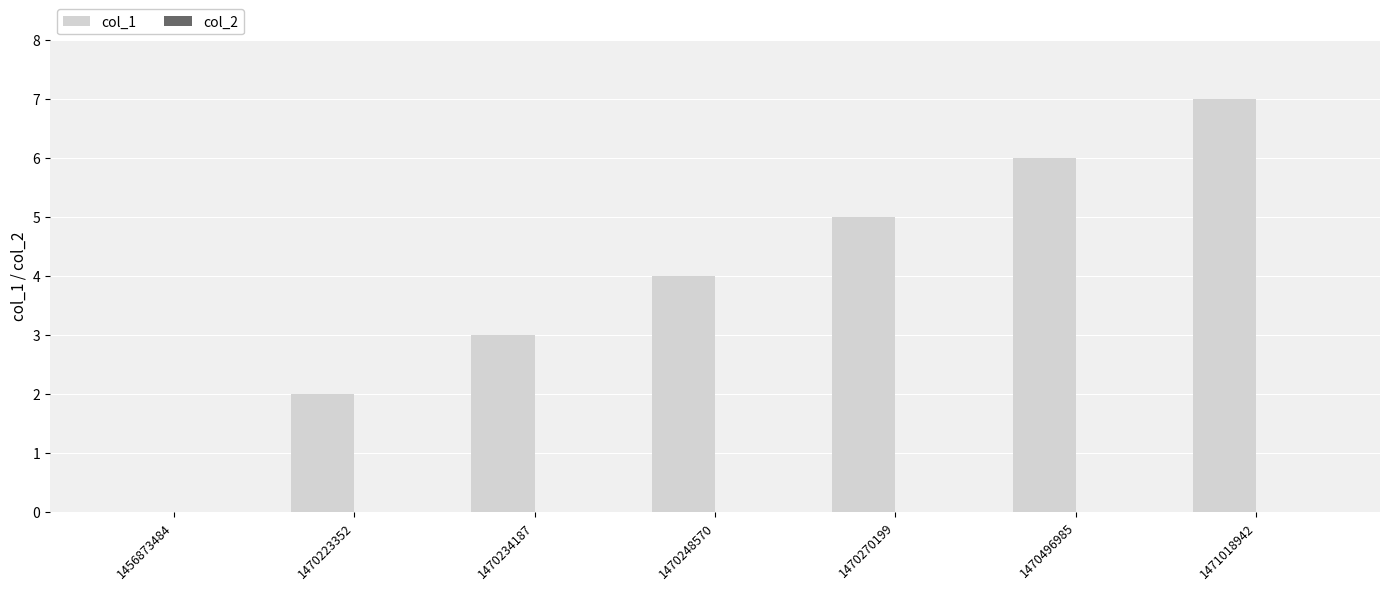

Are the bars horizontal?

No